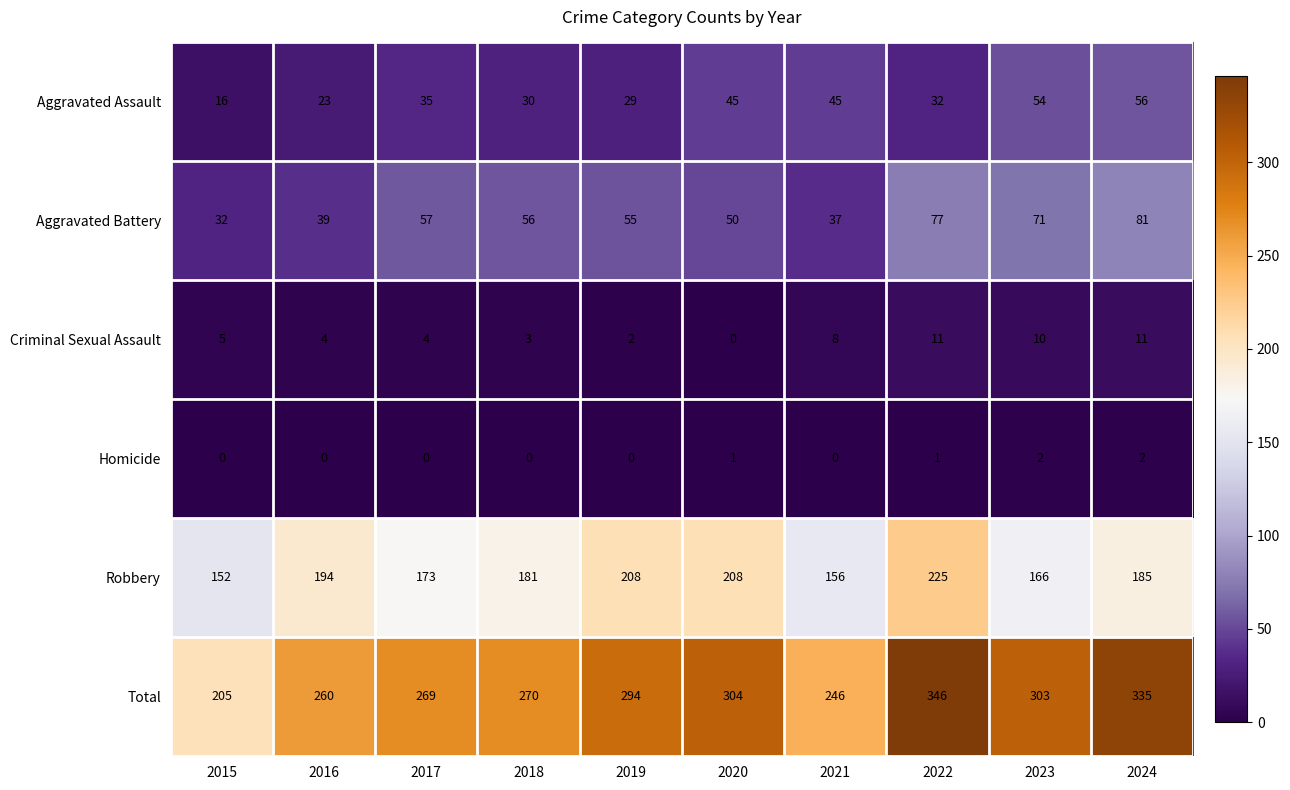

The Homicide series shows 0 at 2015. True or false?

True